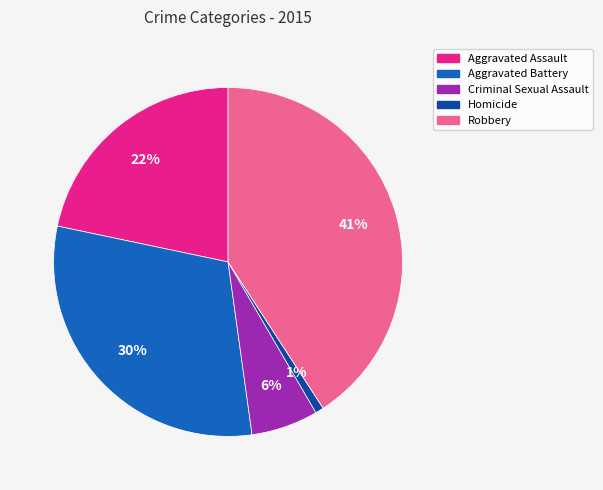

How many slices are in this pie chart?

5